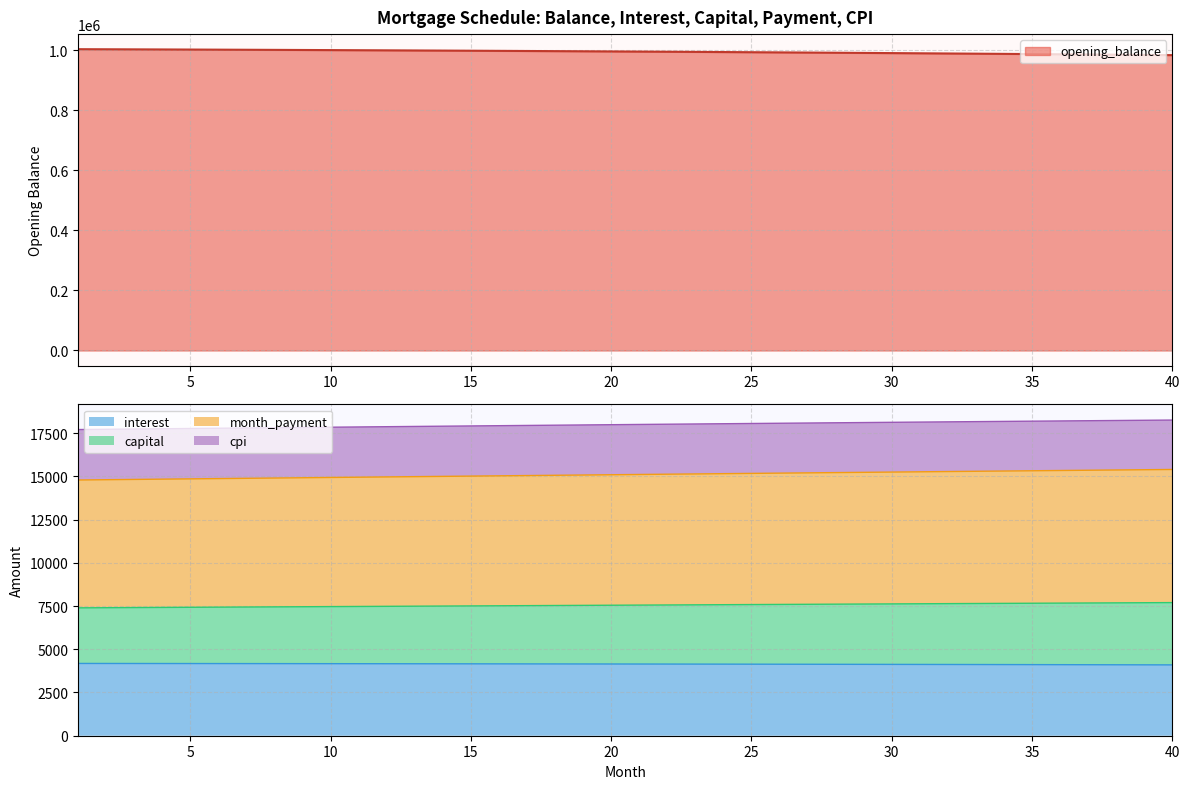

Does the chart display data point markers on the line(s)?

No